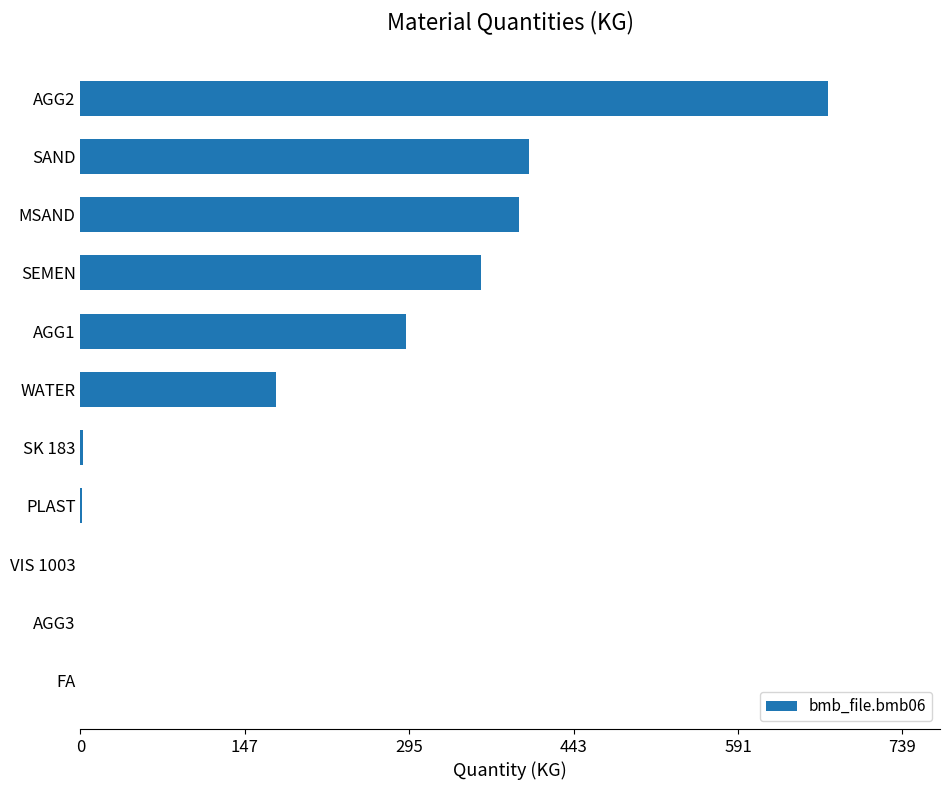

What is the sum of all values?

2302.2